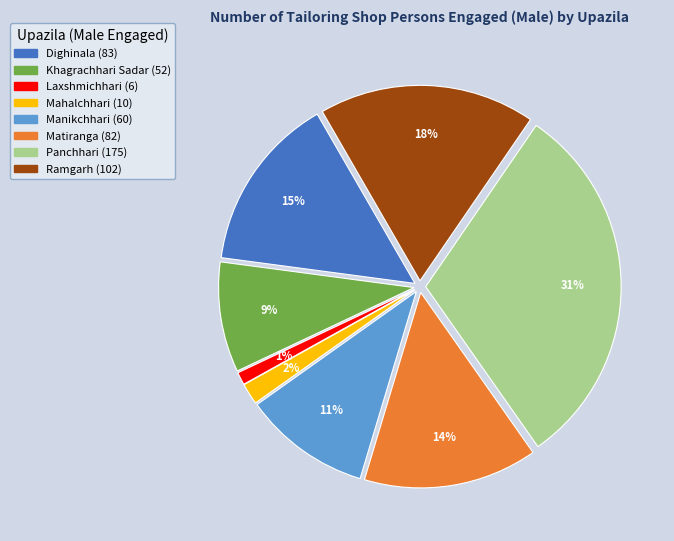

Does Laxshmichhari represent more than half of the total?

No